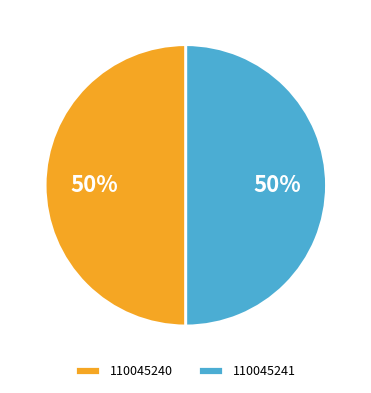

To the nearest percent, what is the average slice percentage?

50%